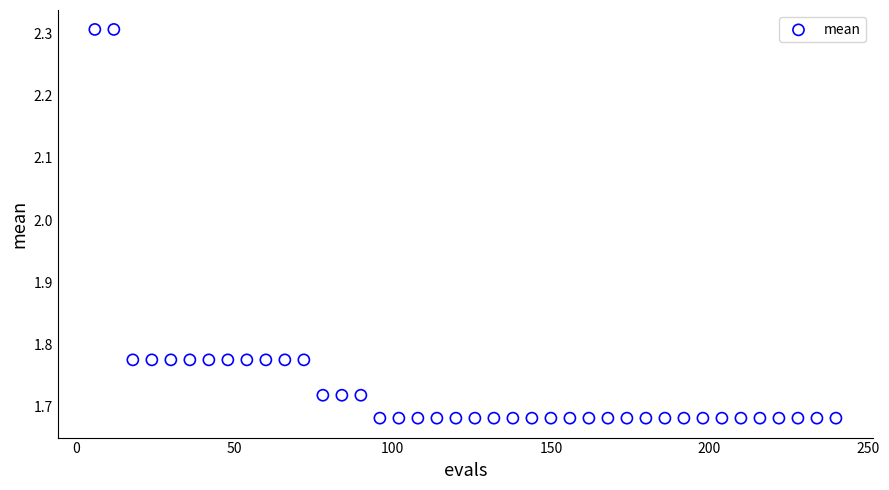

What is the range of X values (max minus min)?

234.0